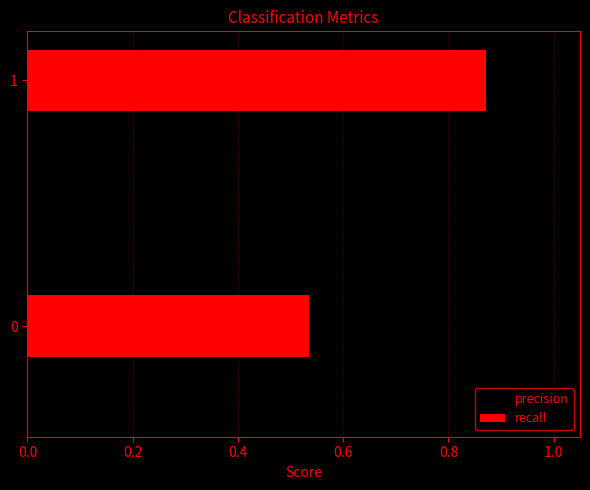

Where is precision nearest to the value 0?

1